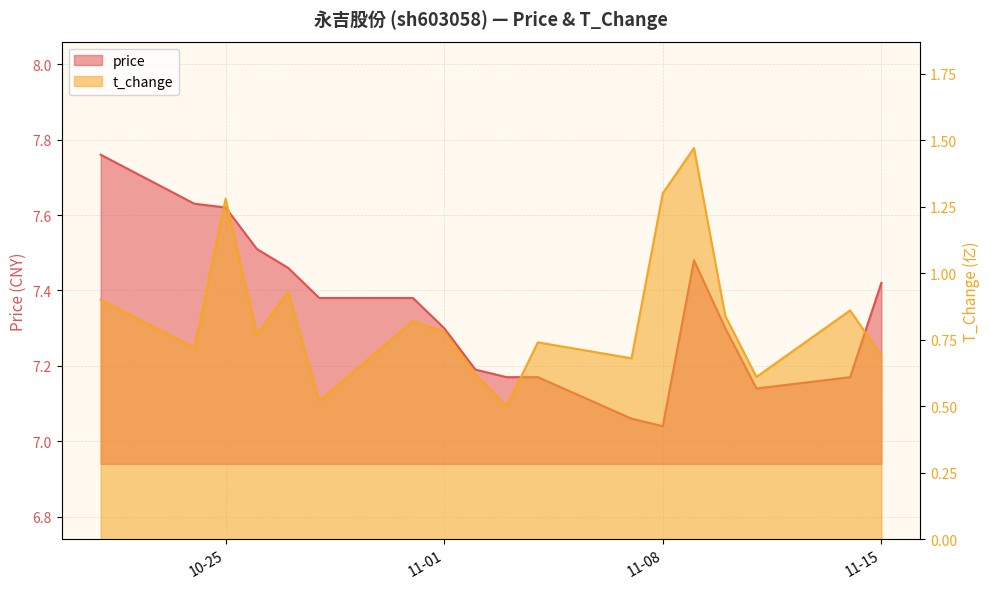

Read the price value at 2022-10-28.

7.4